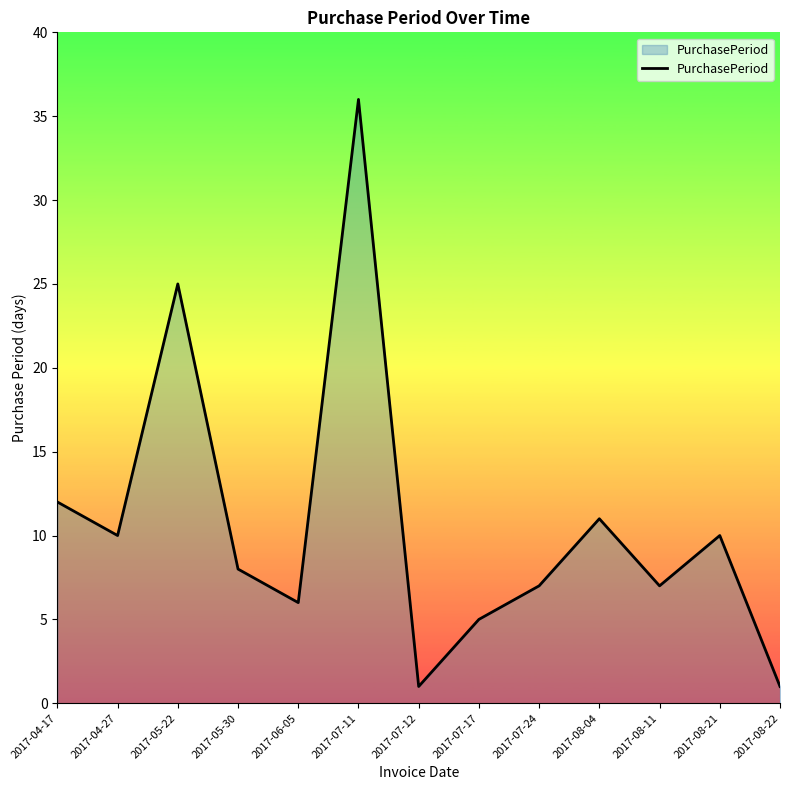

At which label is the value closest to 18?

2017-04-17